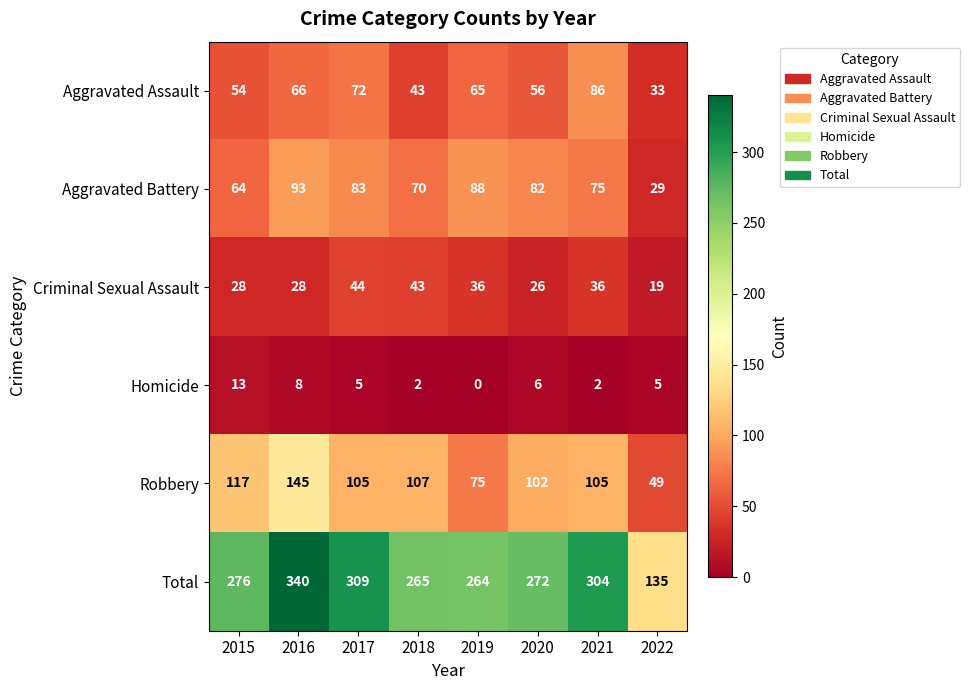

What is the difference between the Homicide values at 2017 and 2018?

3